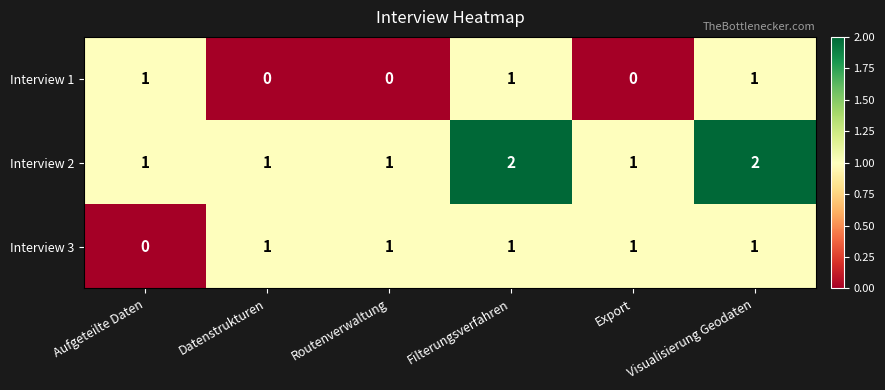

Is the value of Interview 2 at Datenstrukturen greater than the value of Interview 3 at Aufgeteilte Daten?

Yes